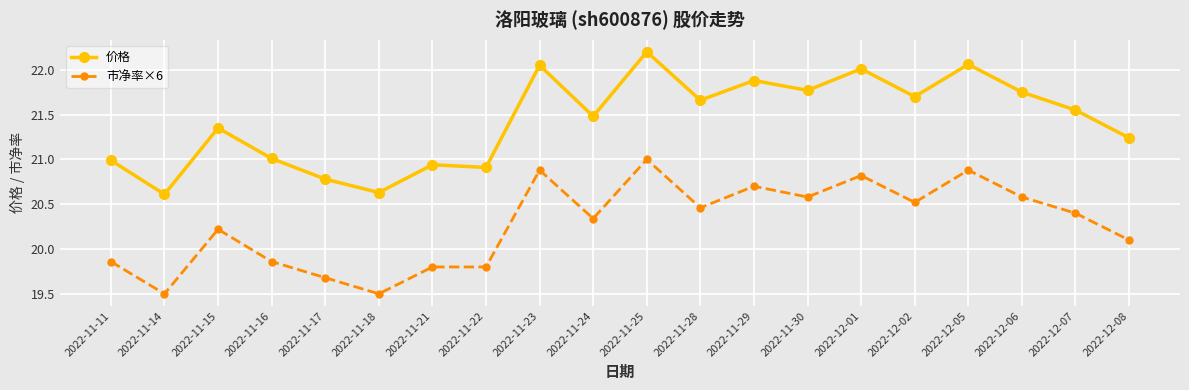

Which series has the widest spread of values?

价格